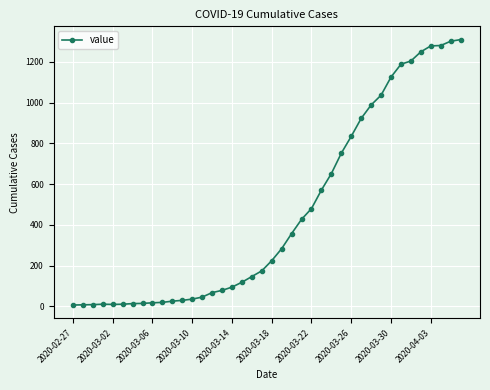

What is the difference between the maximum and minimum values?

1304